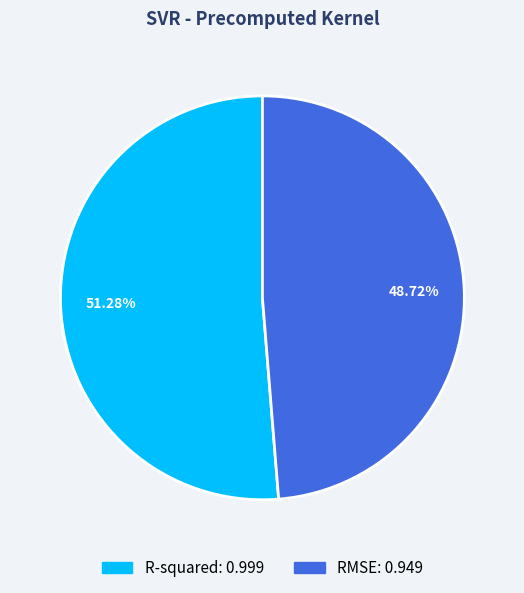

Which slice represents more than half of the pie?

R-squared